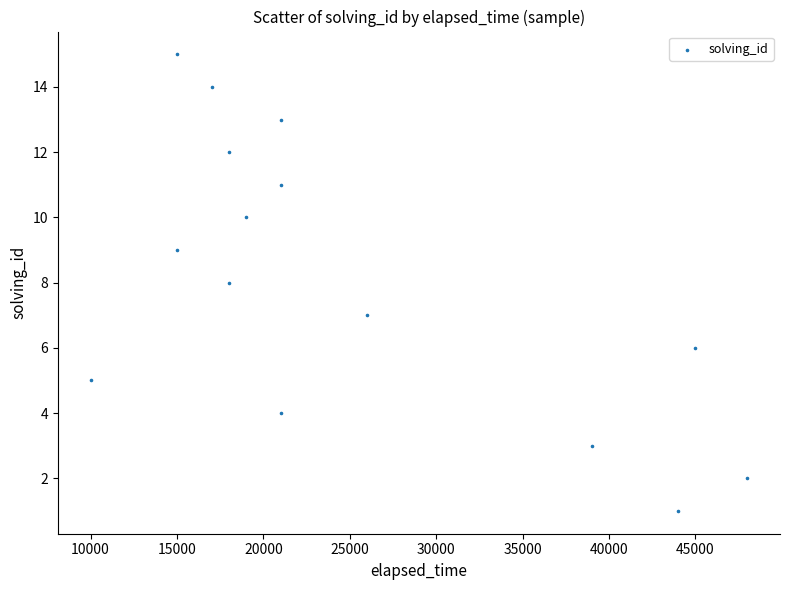

What is the range of X values (max minus min)?

38000